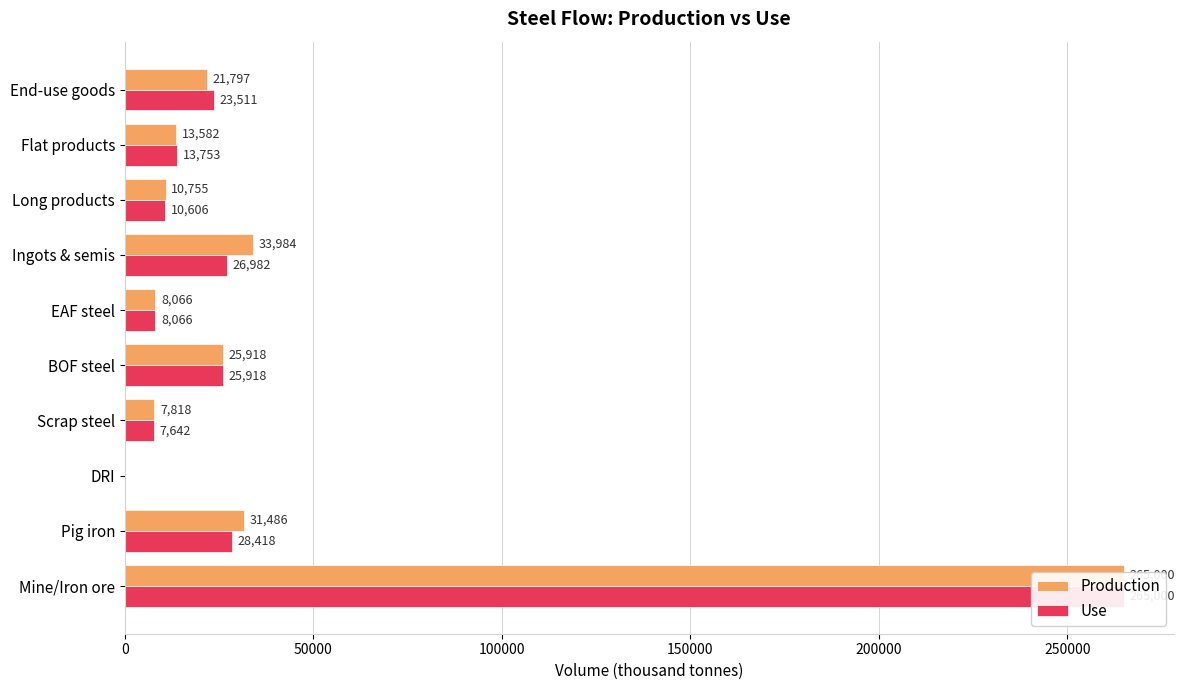

What is the difference between the maximum and second lowest values in the Production series?

257181.6